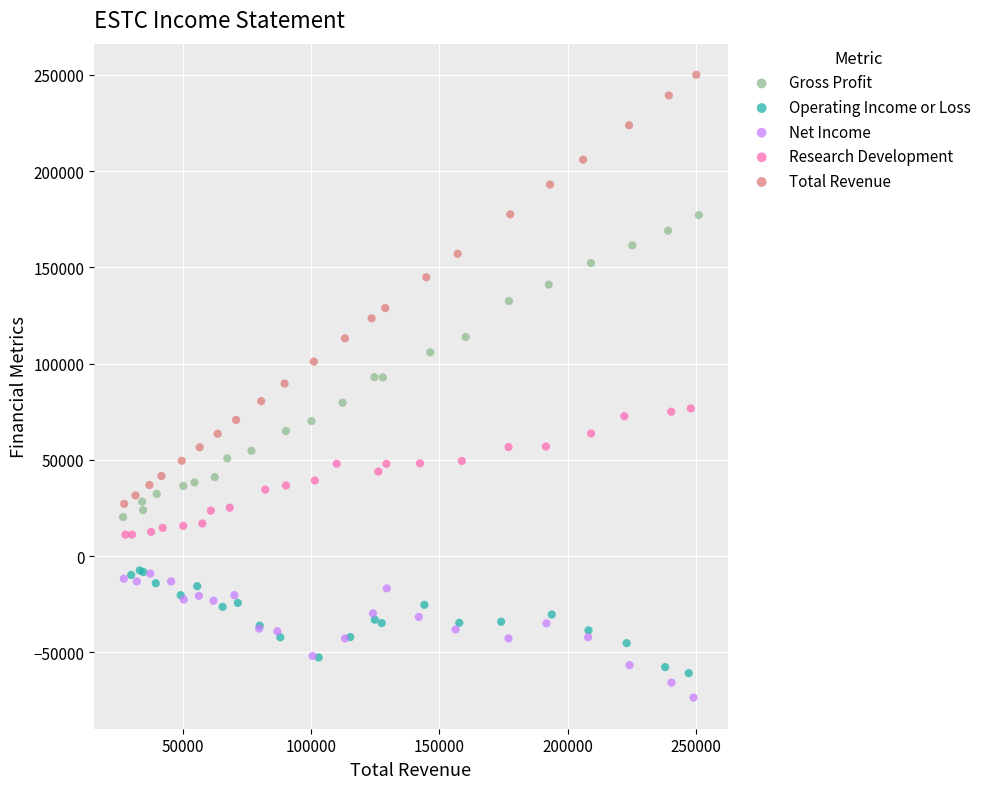

Which series contains the highest Y value?

Total Revenue